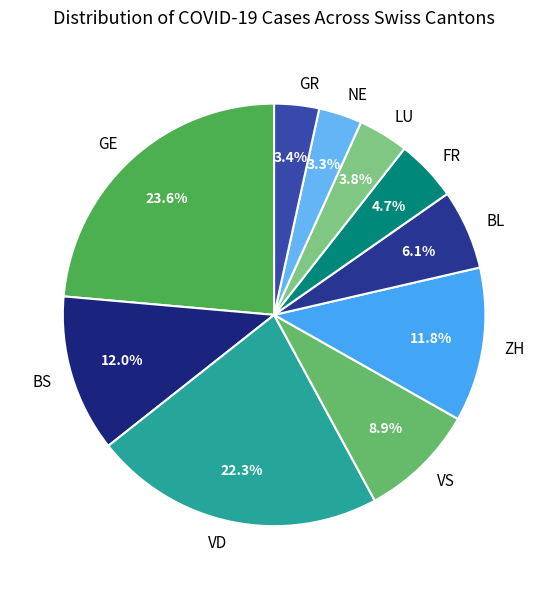

Between ZH and NE, which is larger?

ZH